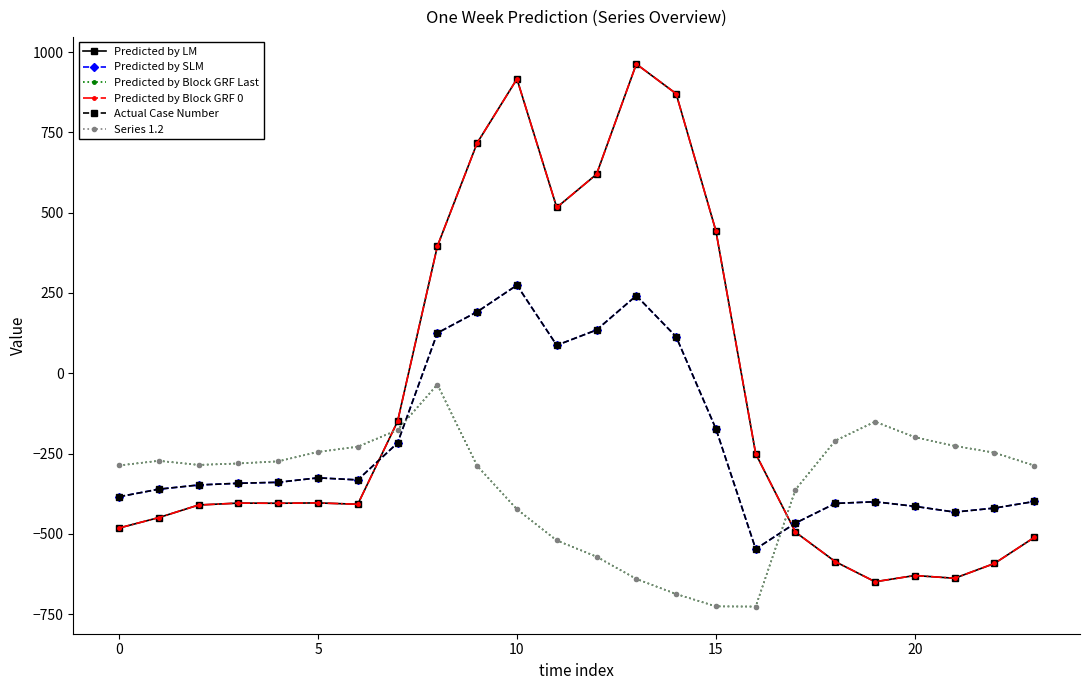

What is the sum of all Predicted by Block GRF 0 values?

-2026.6